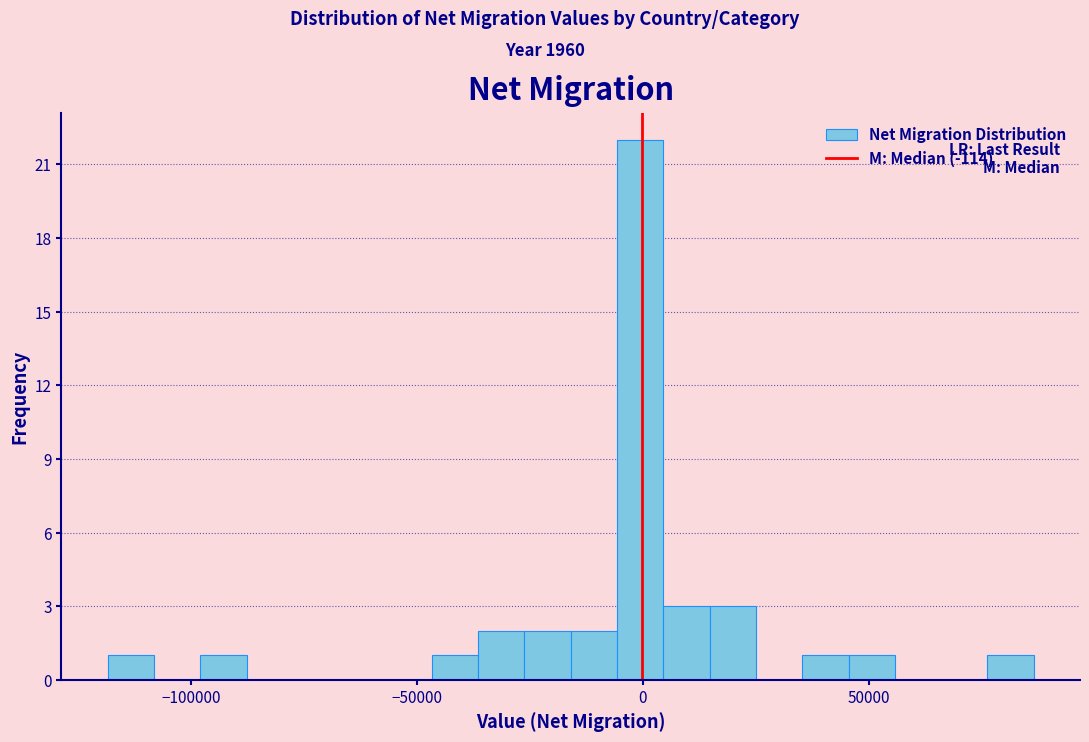

Read against the x-axis, roughly where is the centre of the tallest bar?

0